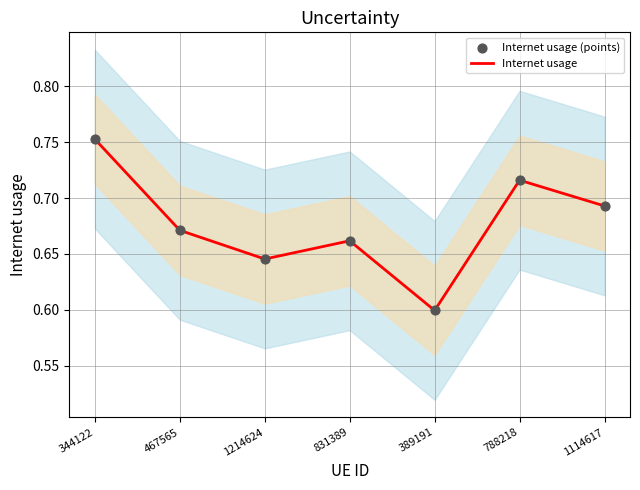

Which series contains the lowest Y value?

Internet usage